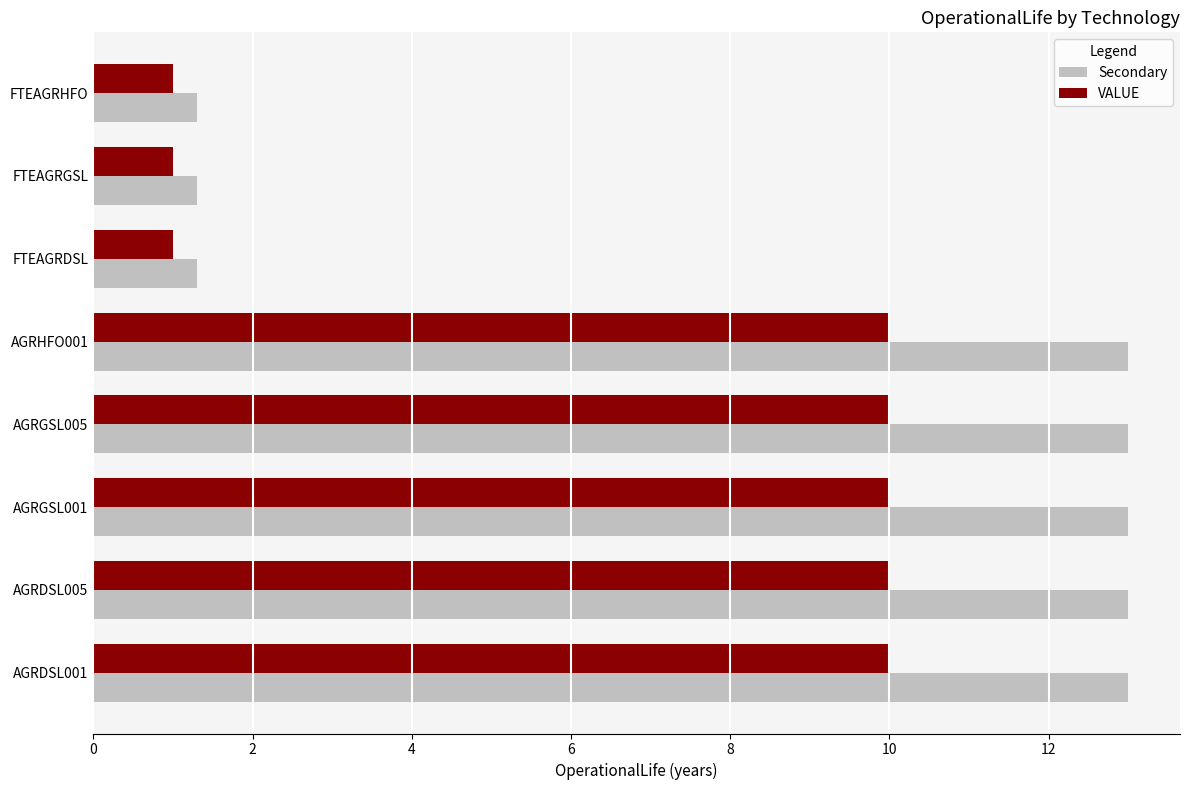

What is the difference between the maximum and minimum values in the VALUE series?

9.0